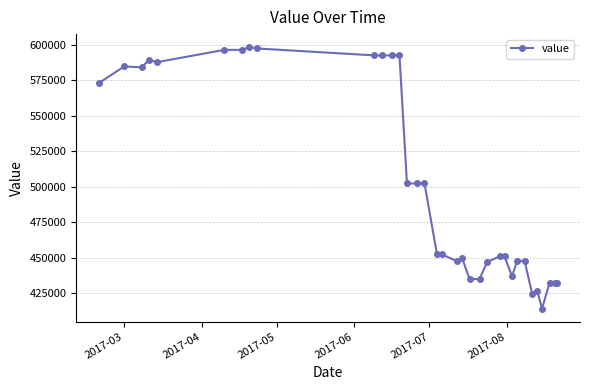

True or false: the data has more than 1 interior local peaks.

True